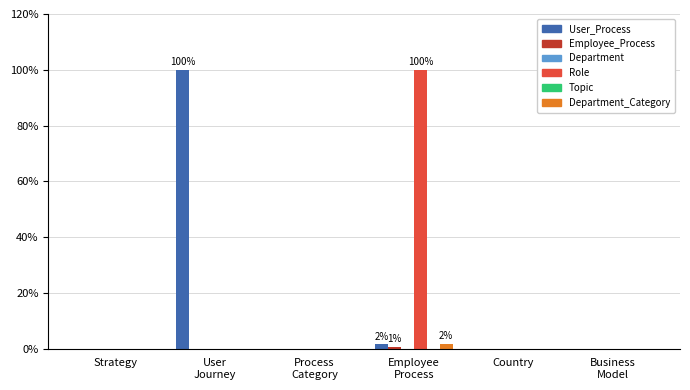

Where is Topic nearest to the value 0?

Strategy